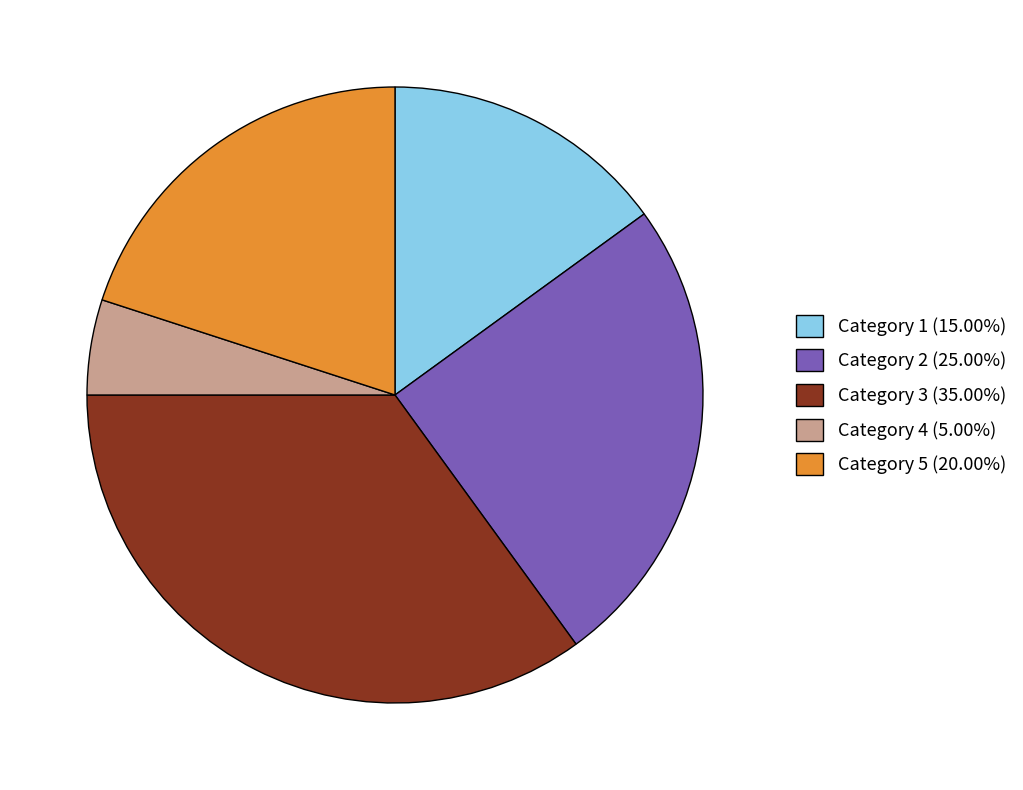

Does Category 3 (35.00%) account for over 50% of the chart?

No